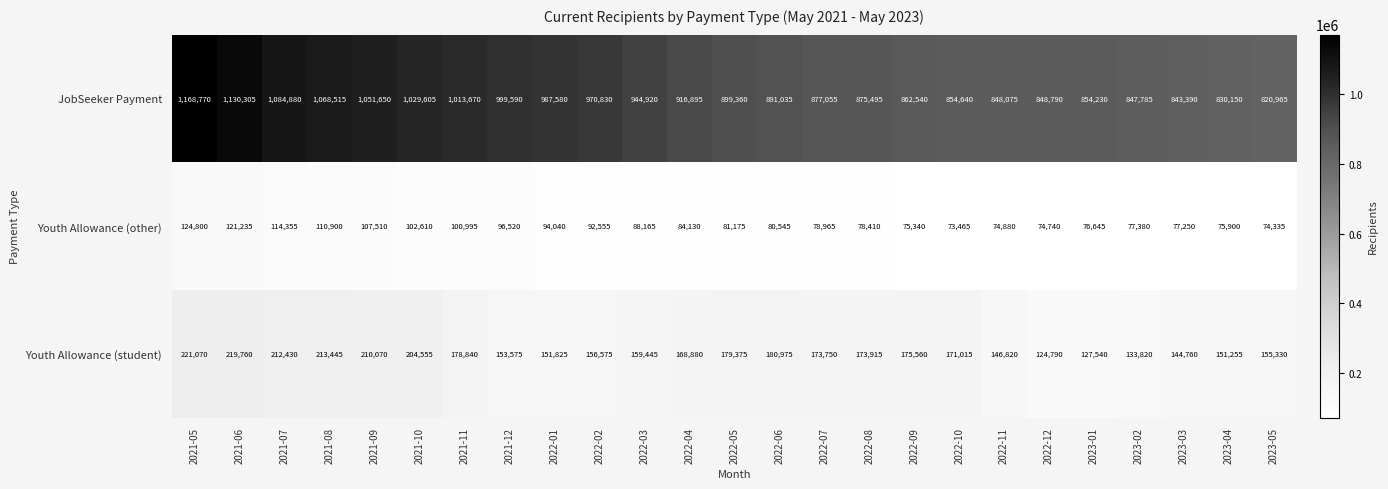

True or false: Youth Allowance (other) has a value of 94040 at 2022-01.

True